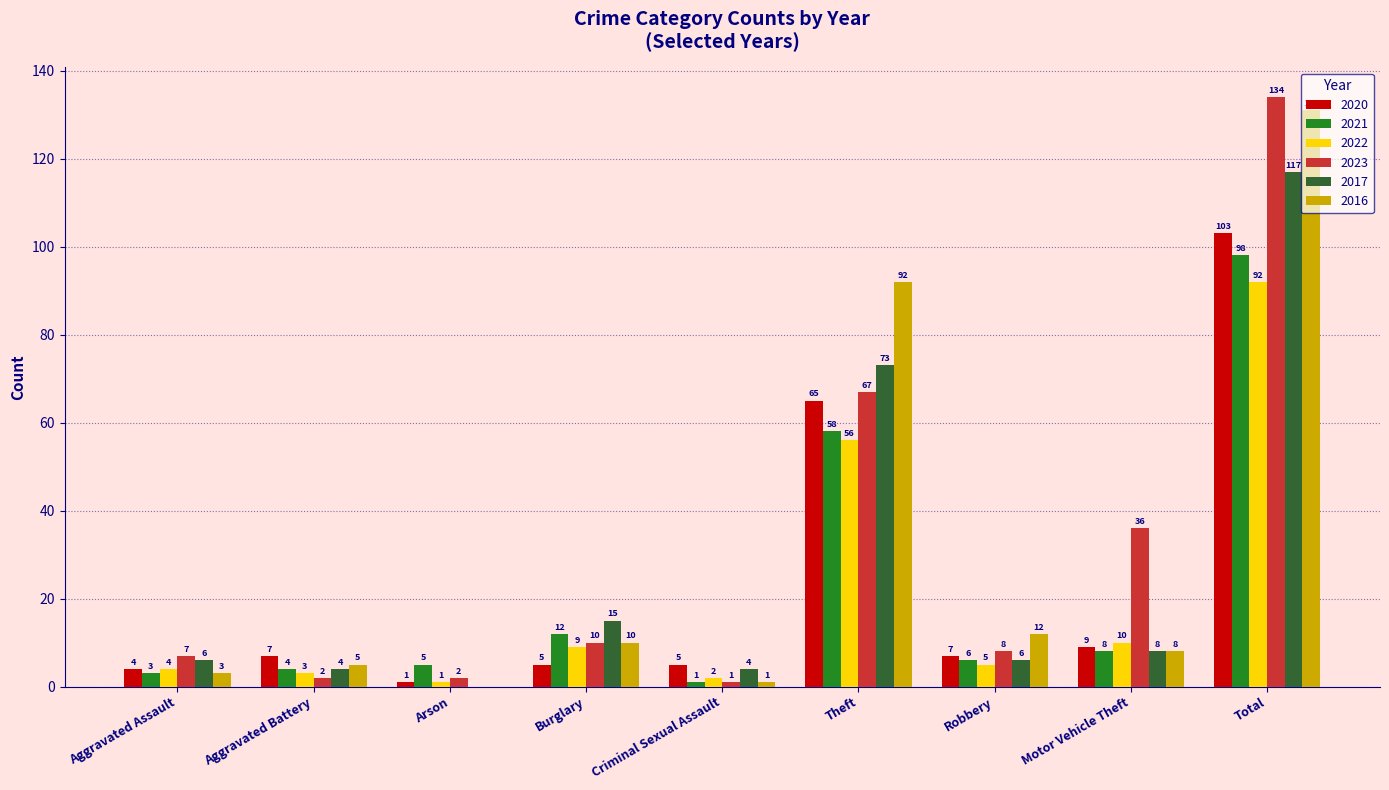

Reading right to left, list all the values displayed in this chart.

2020: 103	9	7	65	5	5	1	7	4
2021: 98	8	6	58	1	12	5	4	3
2022: 92	10	5	56	2	9	1	3	4
2023: 134	36	8	67	1	10	2	2	7
2017: 117	8	6	73	4	15	0	4	6
2016: 131	8	12	92	1	10	0	5	3